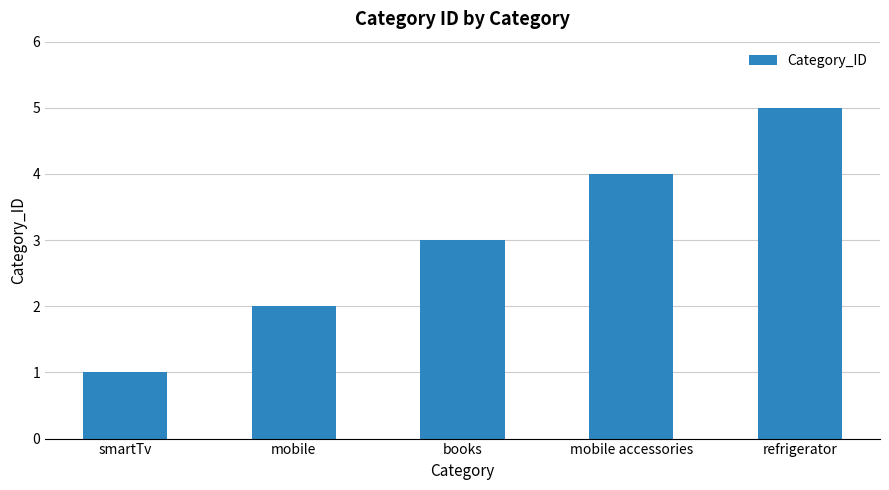

Reading left to right, list all the values displayed in this chart.

1	2	3	4	5